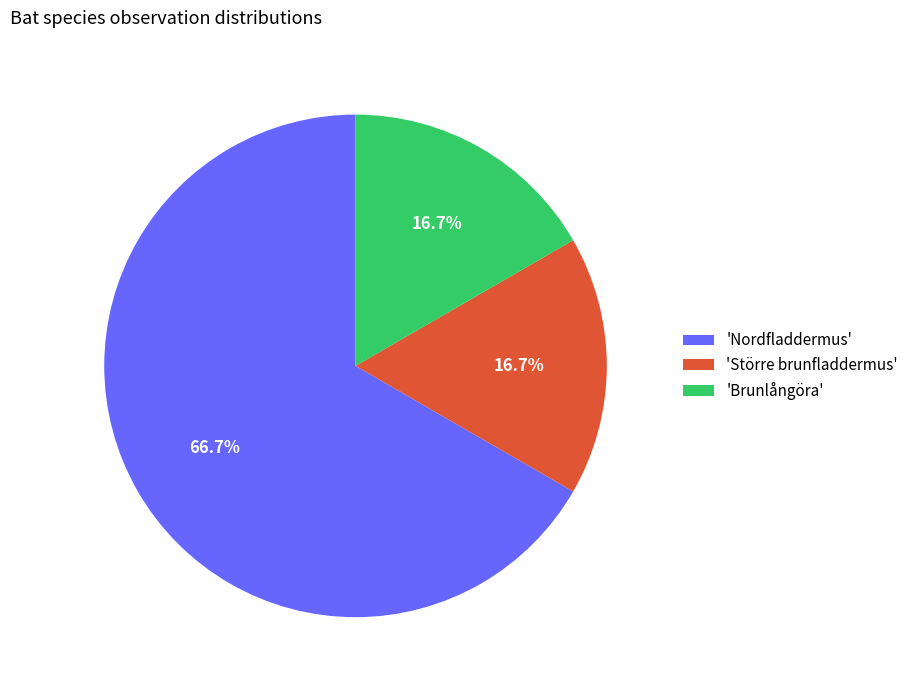

What is the largest slice in the pie chart?

'Nordfladdermus'